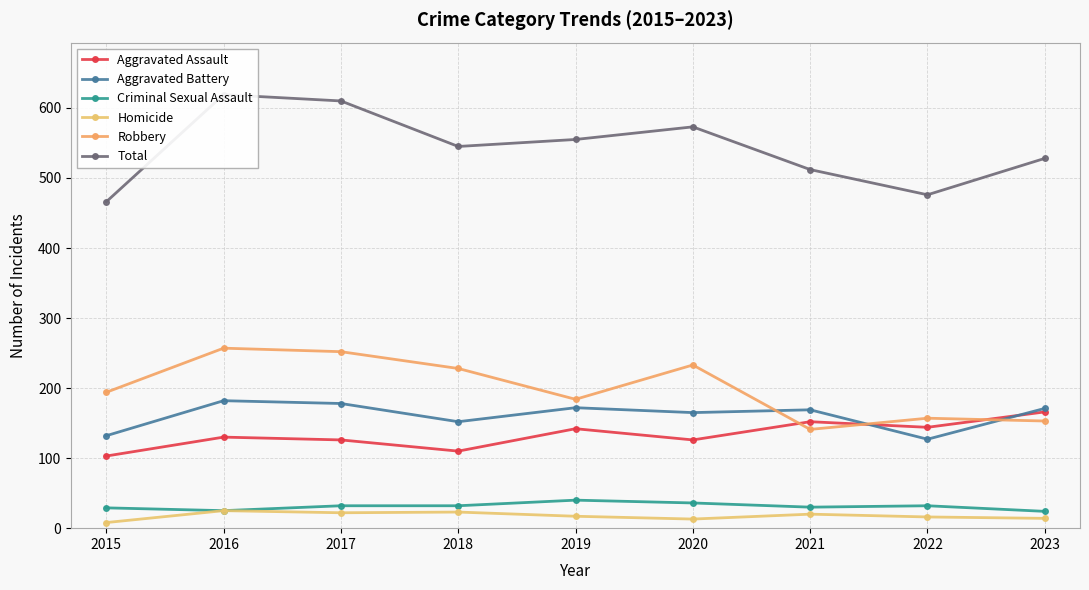

Reading left to right, transcribe all the data shown in this chart.

Aggravated Assault: 103	130	126	110	142	126	152	144	166
Aggravated Battery: 132	182	178	152	172	165	169	127	171
Criminal Sexual Assault: 29	25	32	32	40	36	30	32	24
Homicide: 8	25	22	23	17	13	20	16	14
Robbery: 194	257	252	228	184	233	141	157	153
Total: 466	619	610	545	555	573	512	476	528